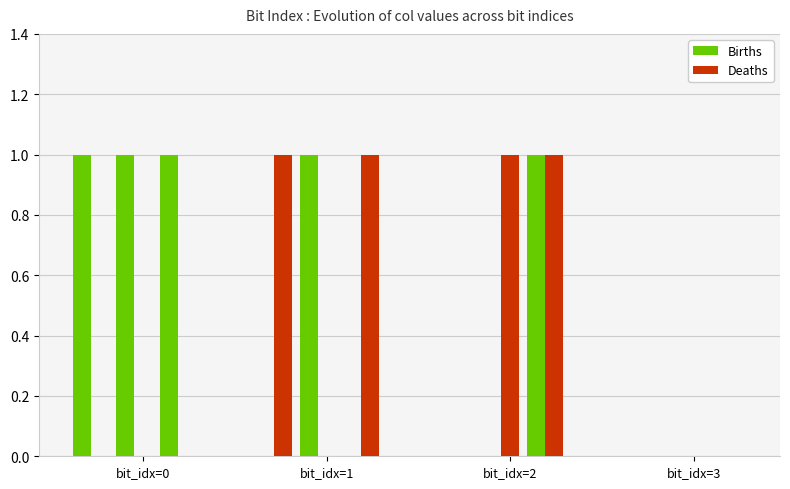

Reading left to right, extract all data points from this chart.

col_2: 1	0	0	0
col_3: 0	1	0	0
col_4: 1	1	0	0
col_5: 0	0	1	0
col_6: 1	0	1	0
col_7: 0	1	1	0